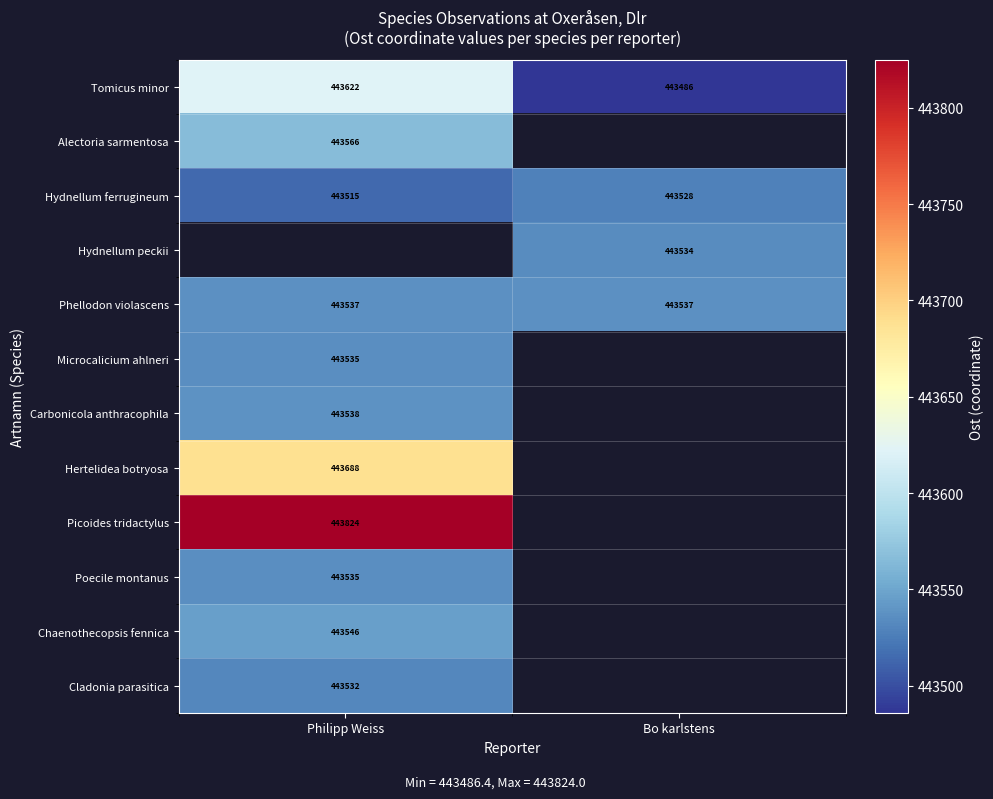

Is the value of Alectoria sarmentosa at Philipp Weiss greater than the value of Phellodon violascens at Bo karlstens?

Yes